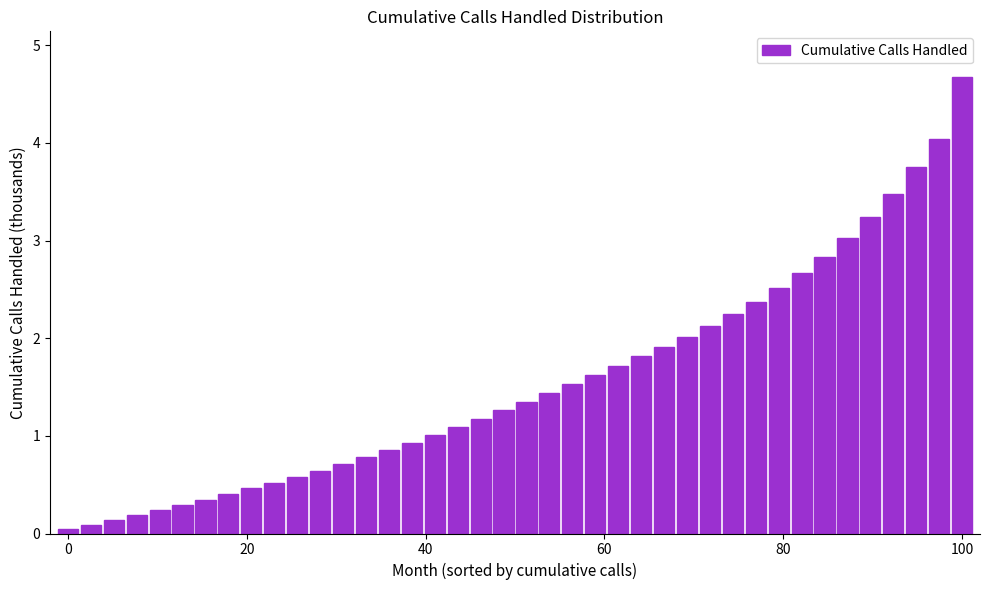

What is the average value?

1.6